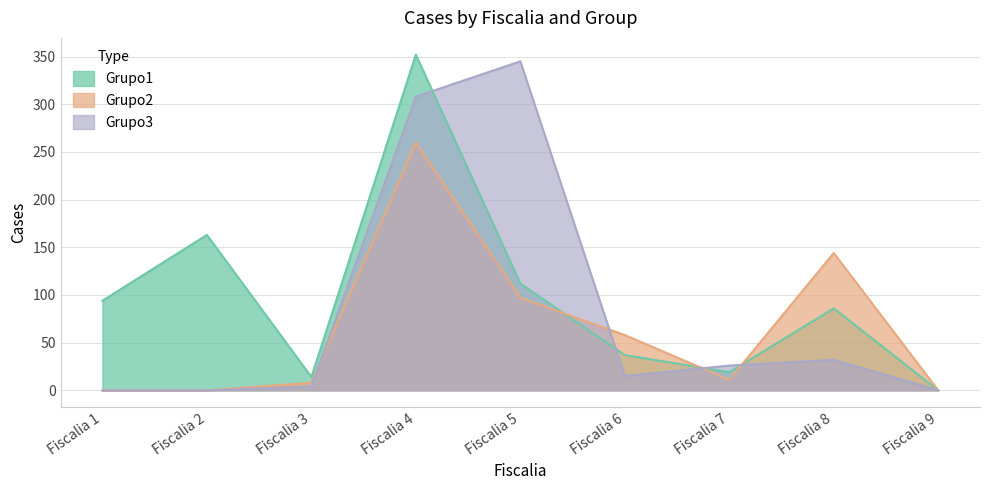

What is the sum of all Grupo2 values?

578